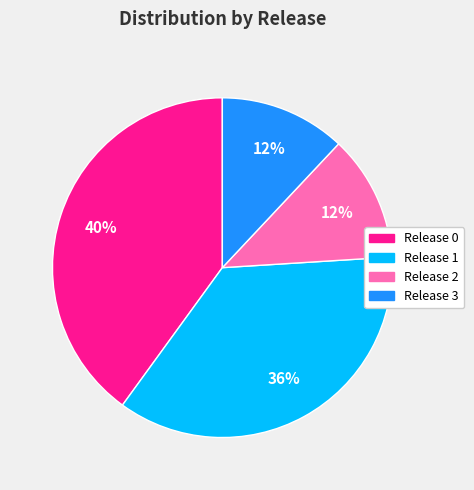

To the nearest percent, what is the difference between the largest and smallest slice percentages?

28%